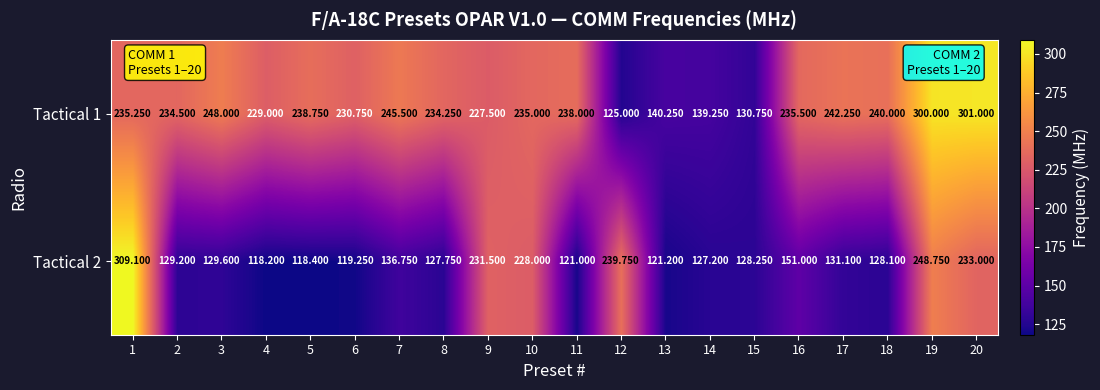

Count the number of categories in the chart.

20